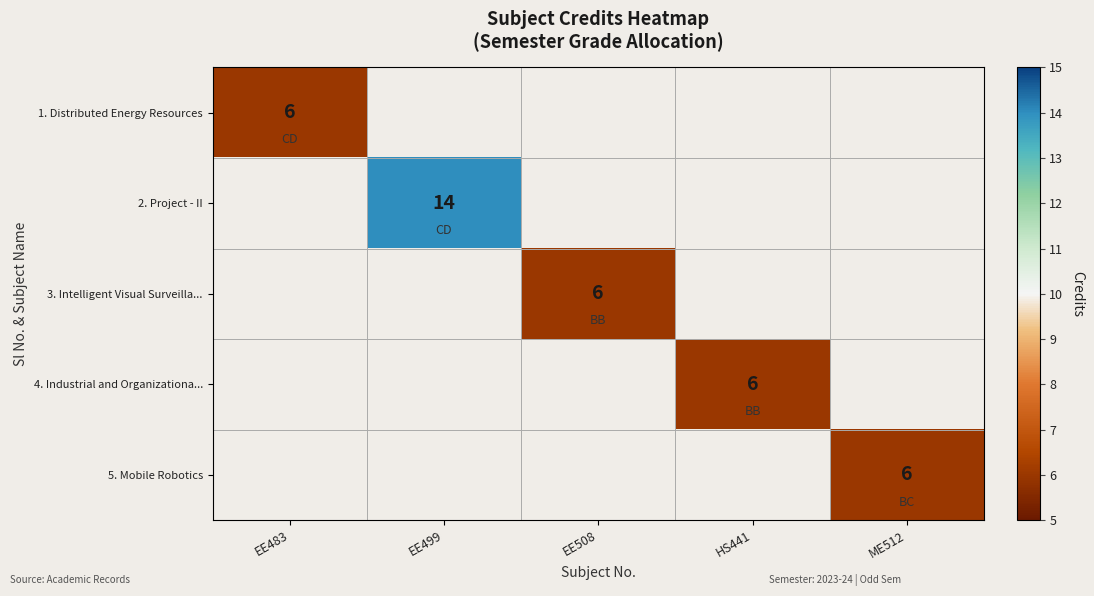

True or false: 2. Project - II has a value of 23 at EE499.

False